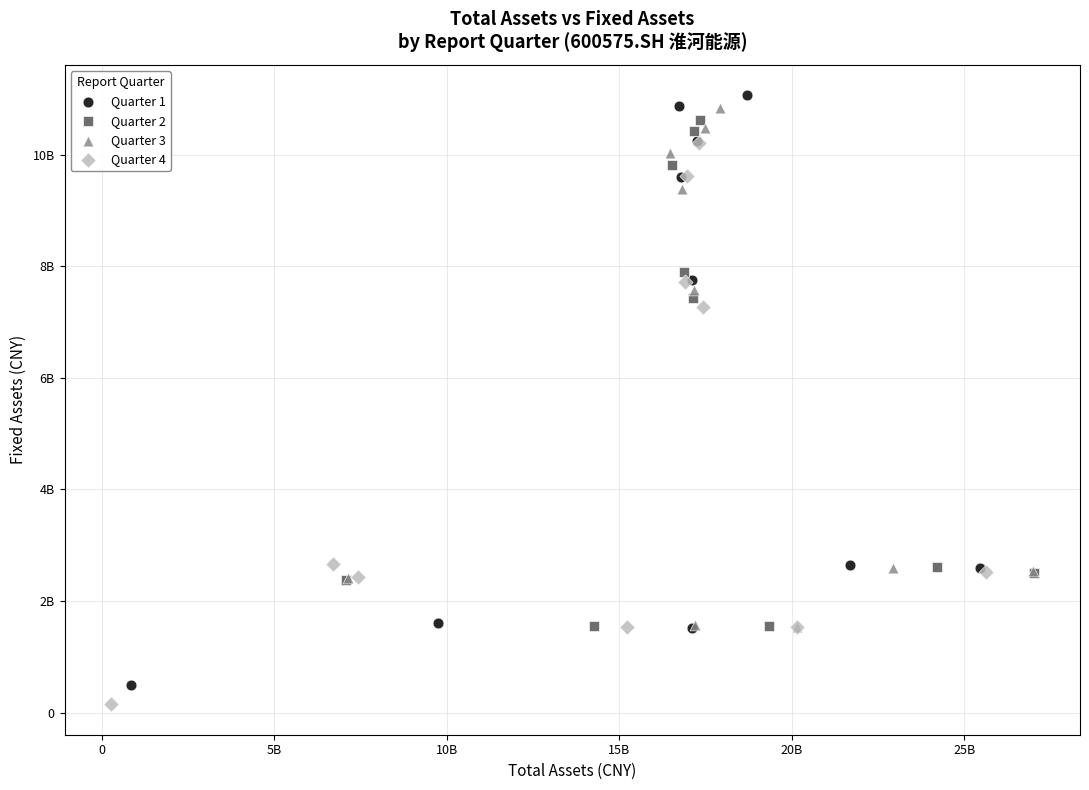

What are all the series names shown in the legend?

Quarter 1, Quarter 2, Quarter 3, Quarter 4